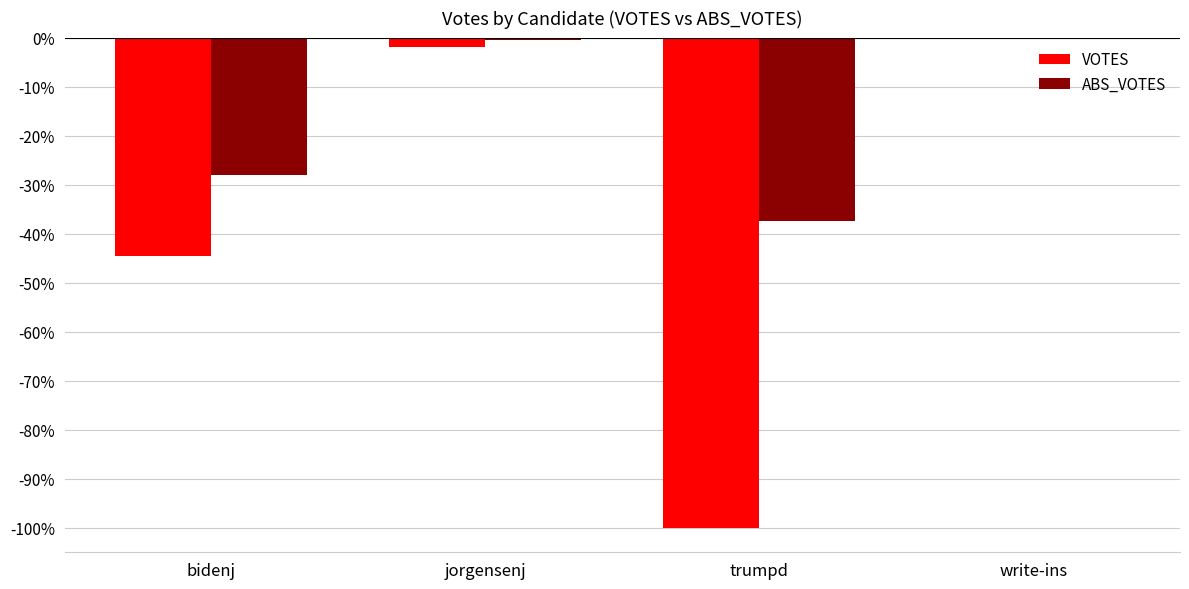

Between jorgensenj and trumpd, which series saw the biggest shift?

VOTES